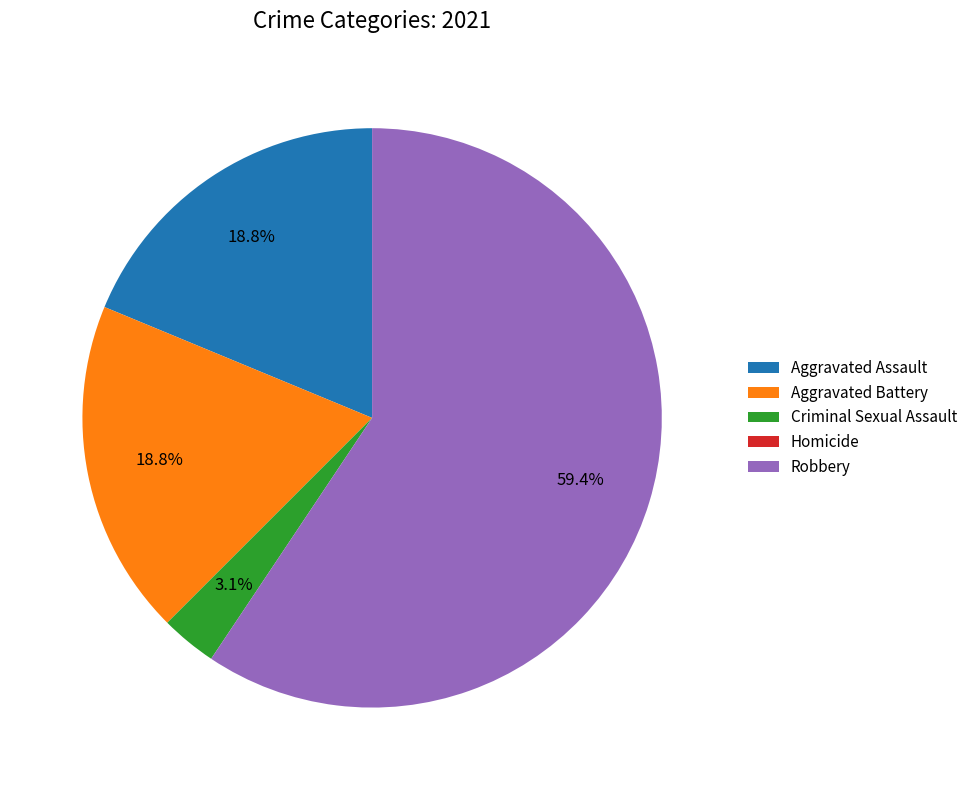

What is the majority slice?

Robbery